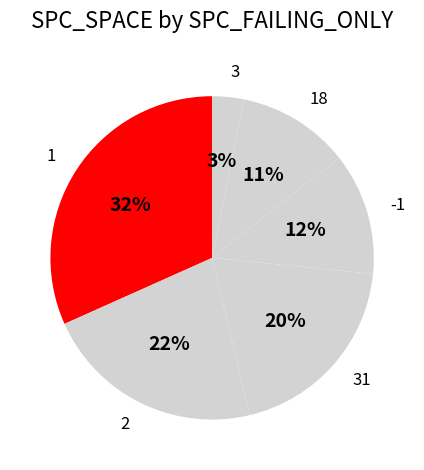

To the nearest percent, what is the average slice percentage?

17%